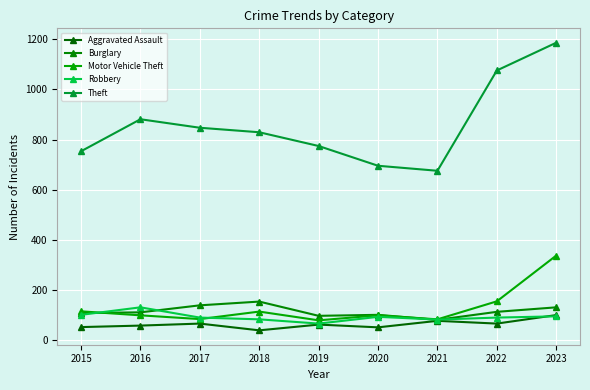

List the labels in order of Robbery value, largest first.

2016, 2015, 2023, 2020, 2017, 2022, 2018, 2021, 2019